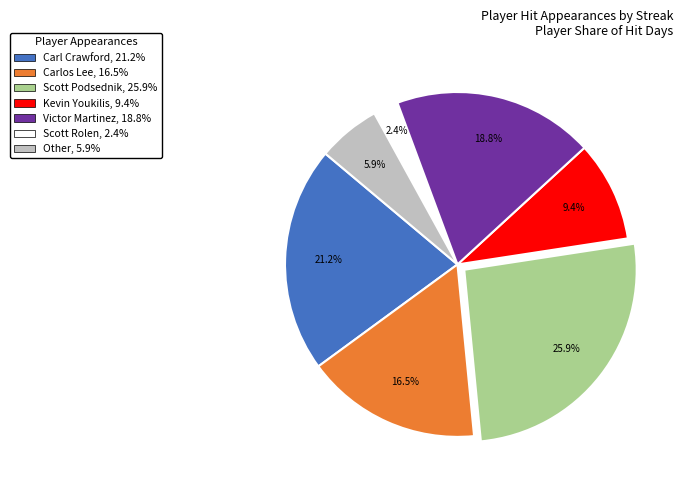

Does Carlos Lee represent more than half of the total?

No